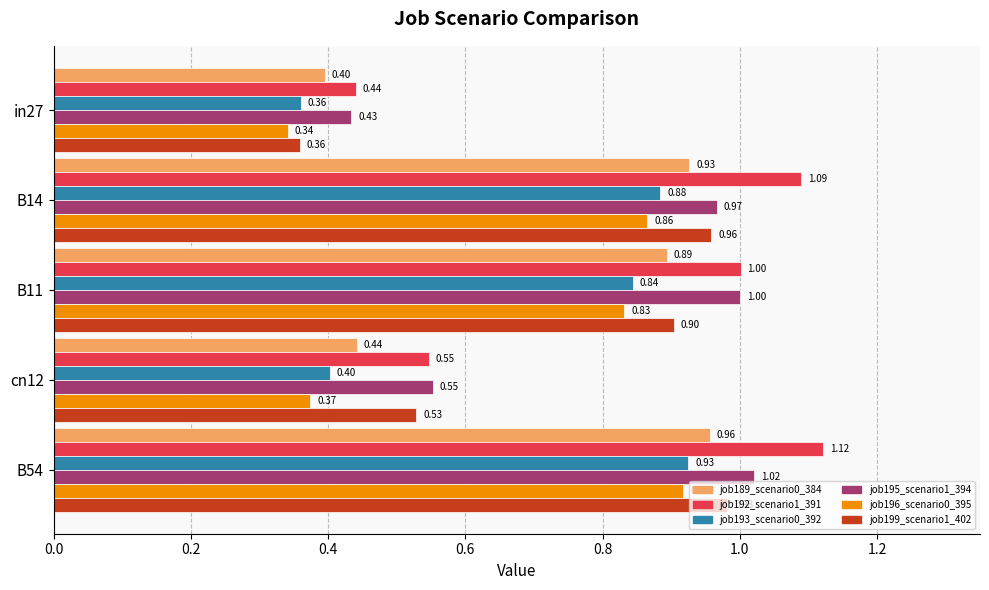

At which category is the sum across all series the highest?

B54